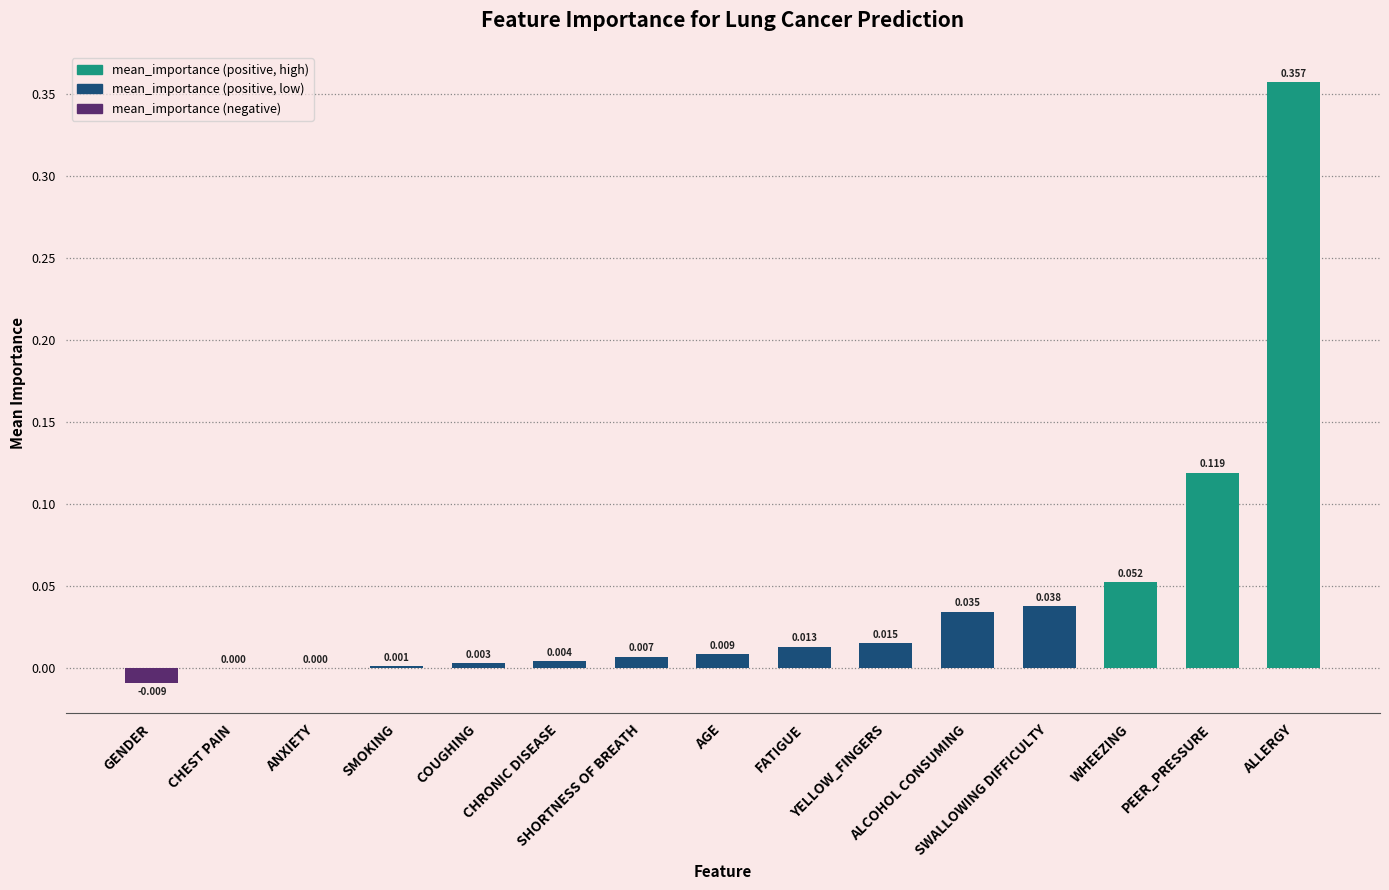

Are the bars grouped side by side (vs. stacked)?

No